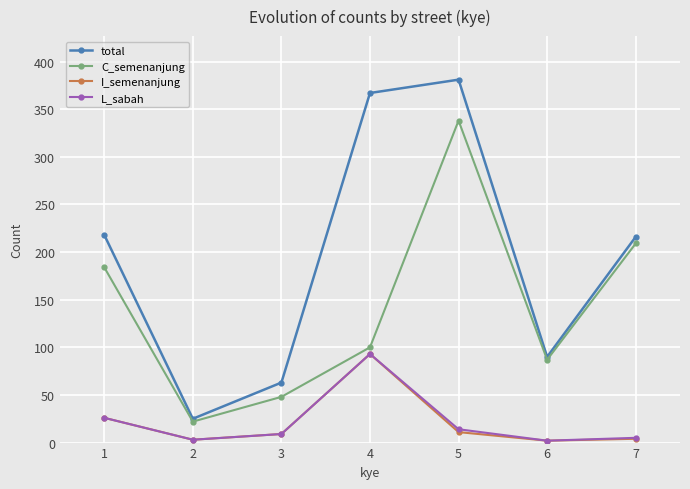

Where is the first local maximum for C_semenanjung?

5